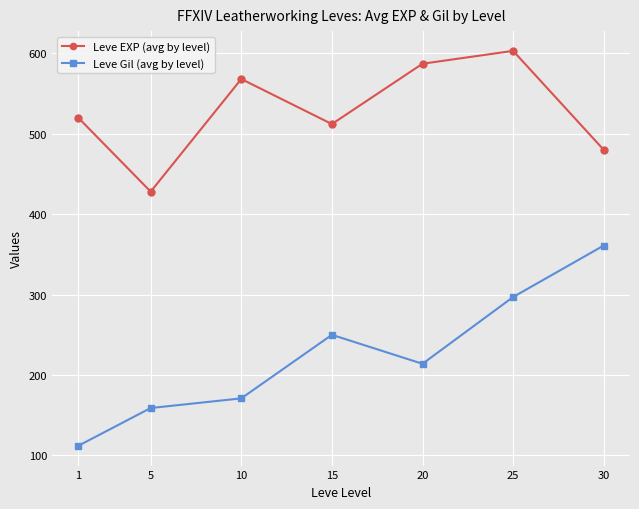

List the series in order of their overall mean, highest first.

Leve EXP (avg by level), Leve Gil (avg by level)